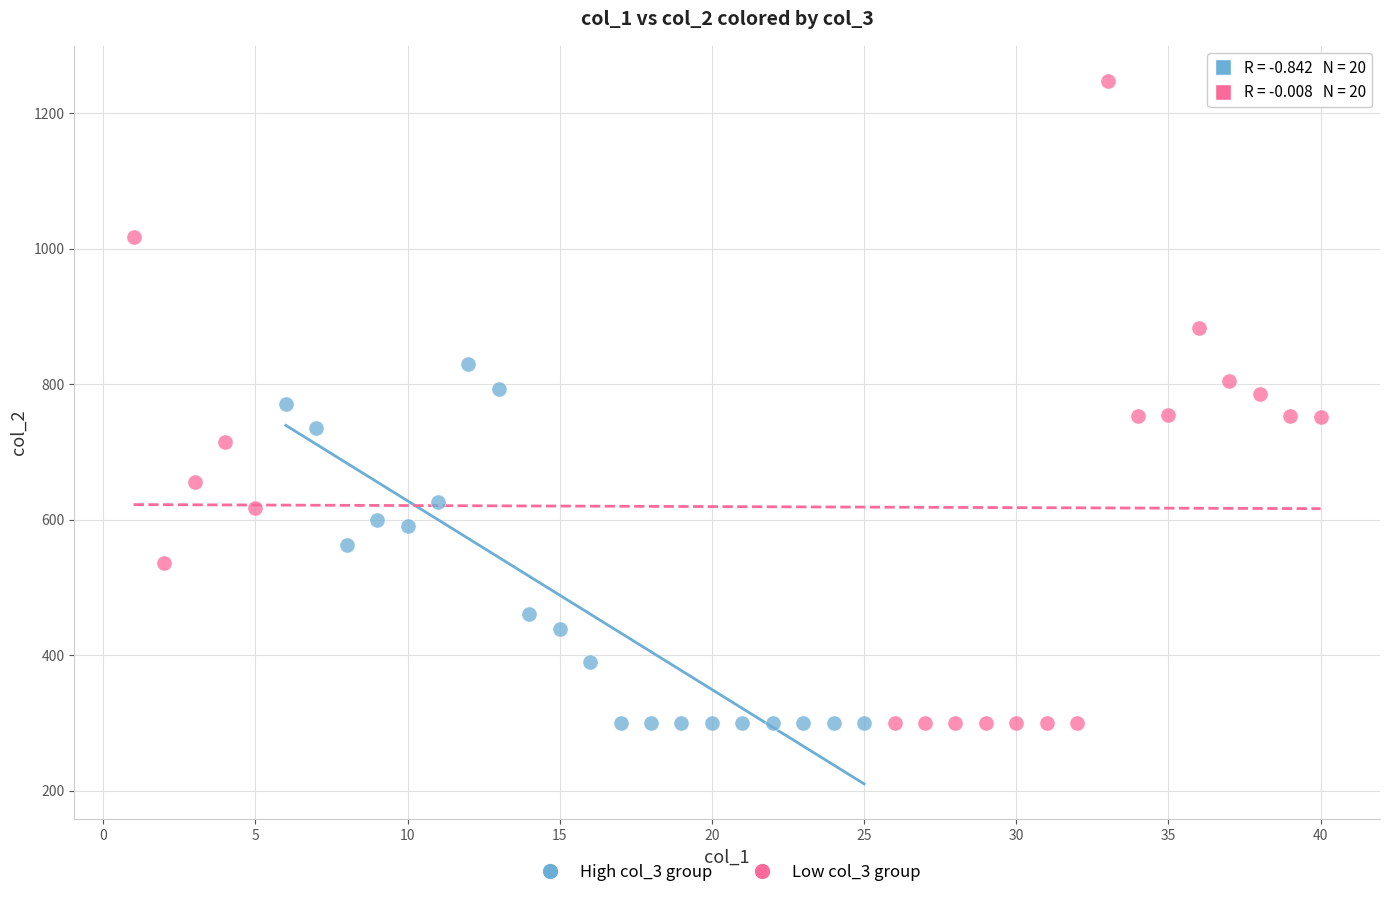

Which series has the largest Y range (max minus min)?

Low col_3 group